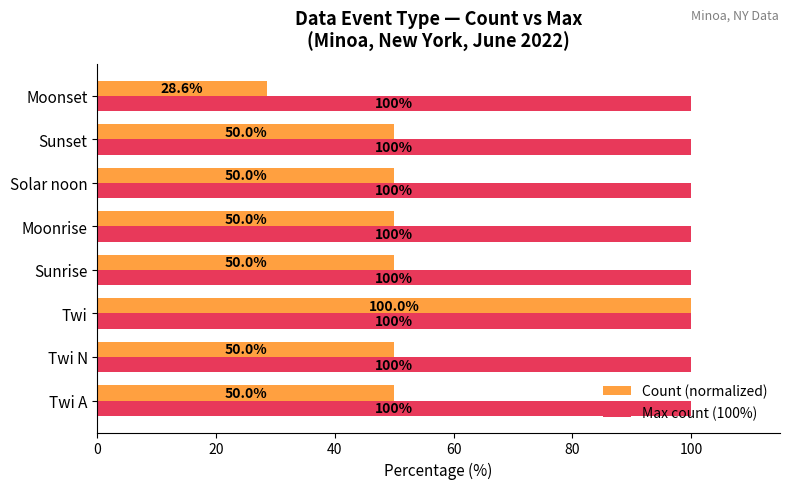

What is the greatest value displayed?

100.0